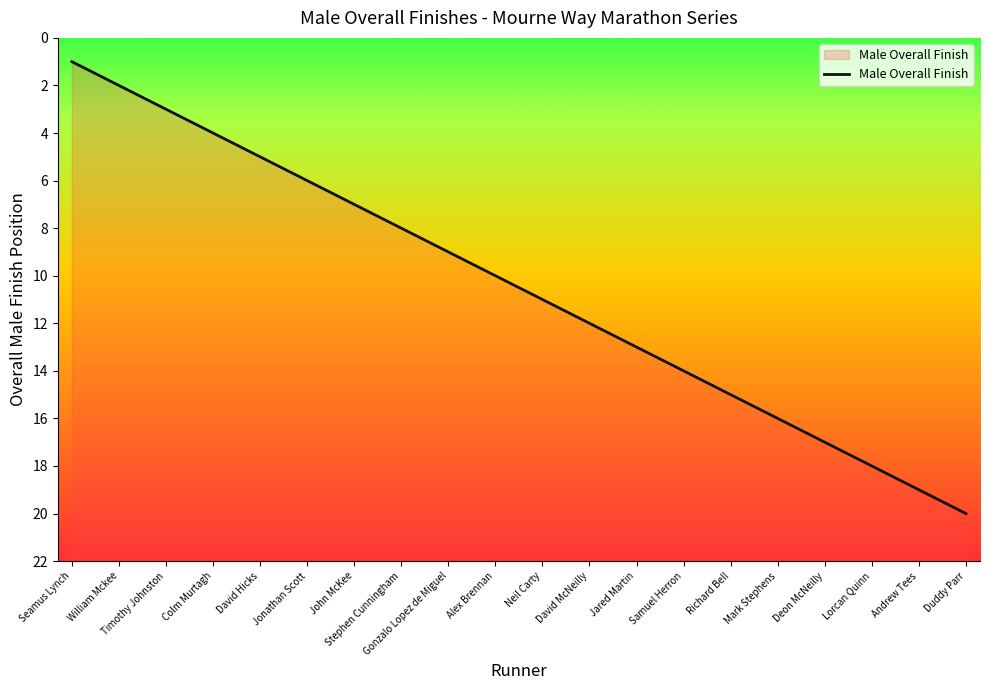

What is the greatest value displayed?

20